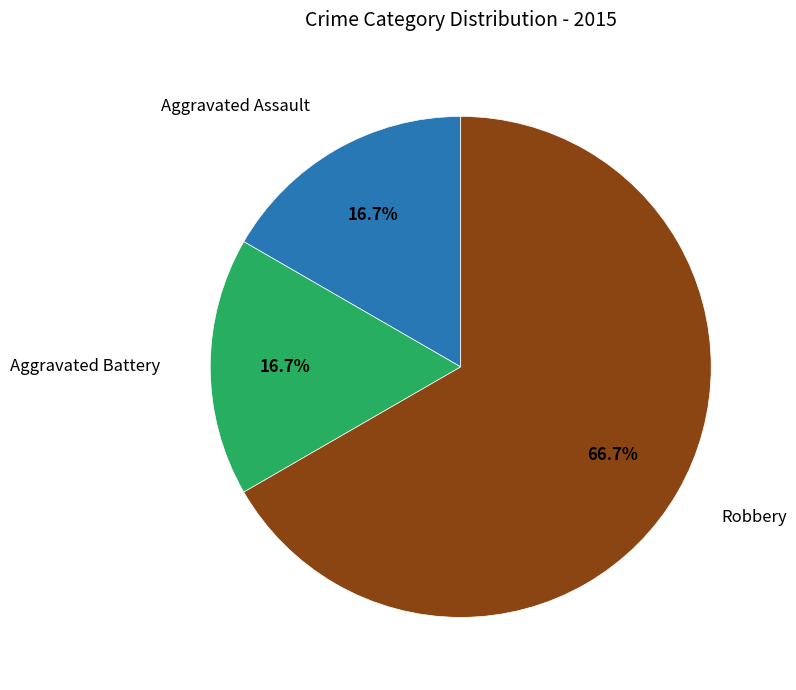

Does any single category account for the majority?

Yes